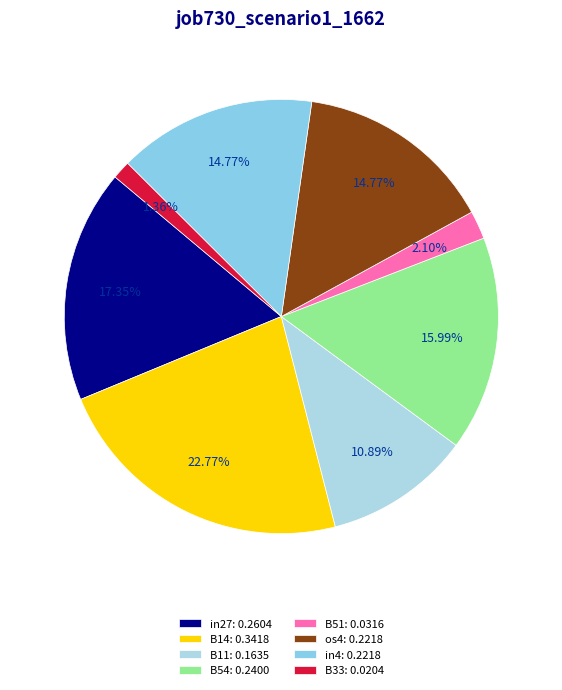

To the nearest percent, what is the average slice percentage?

12%